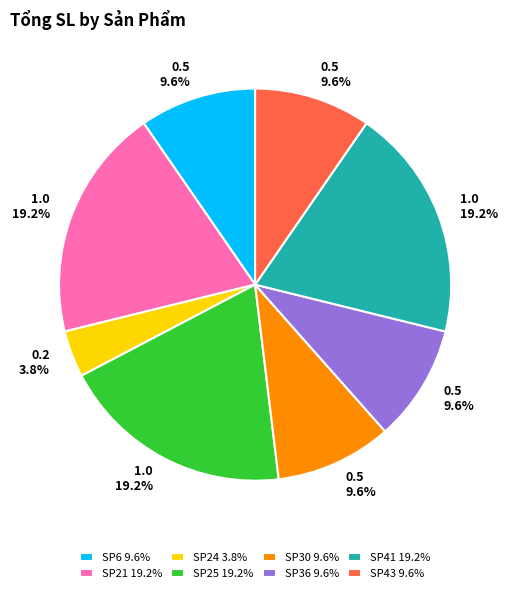

Does SP21 19.2% represent more than half of the total?

No